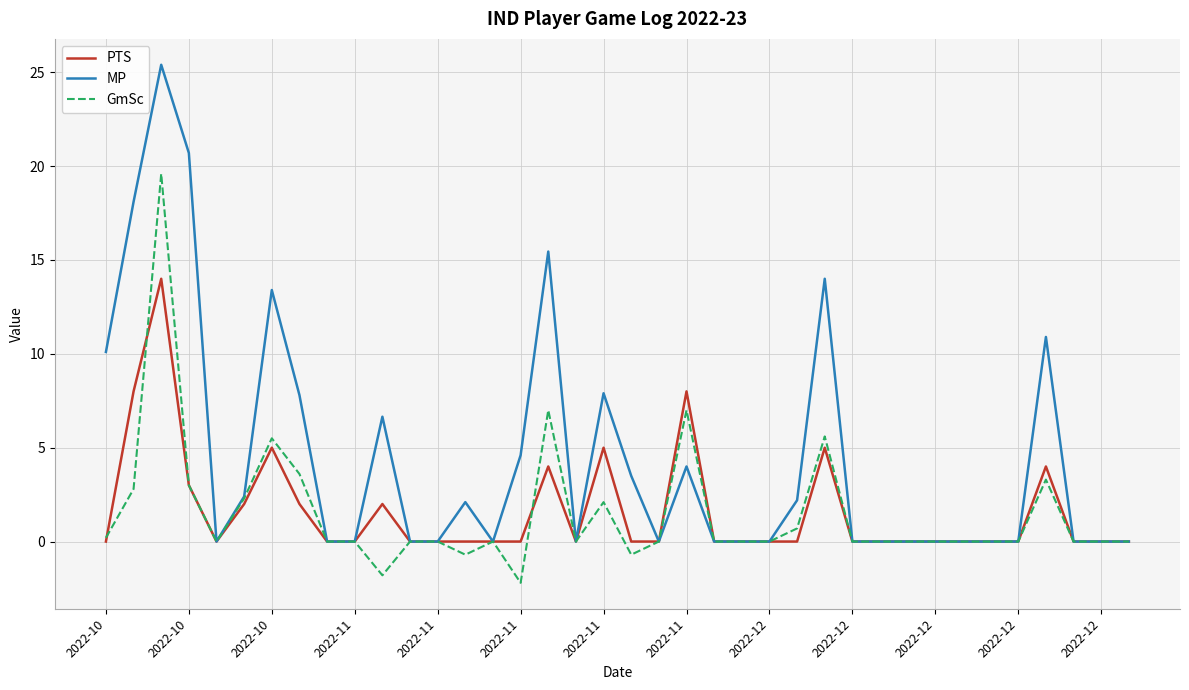

Rank the series by their maximum value, from lowest to highest.

PTS, GmSc, MP